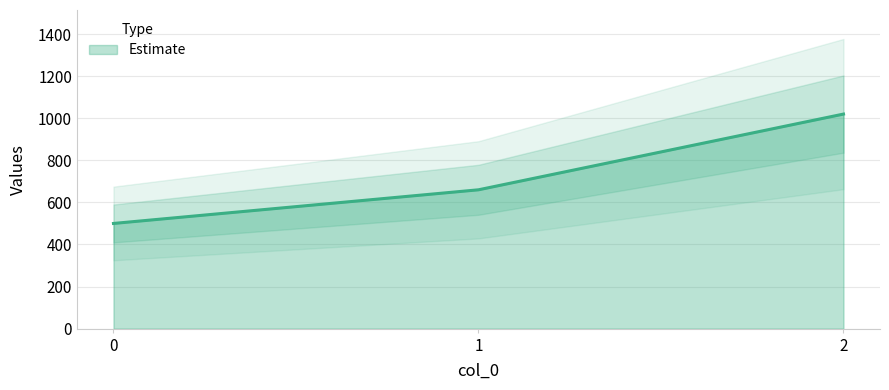

Reading left to right, transcribe all the data shown in this chart.

0=500	1=660	2=1020